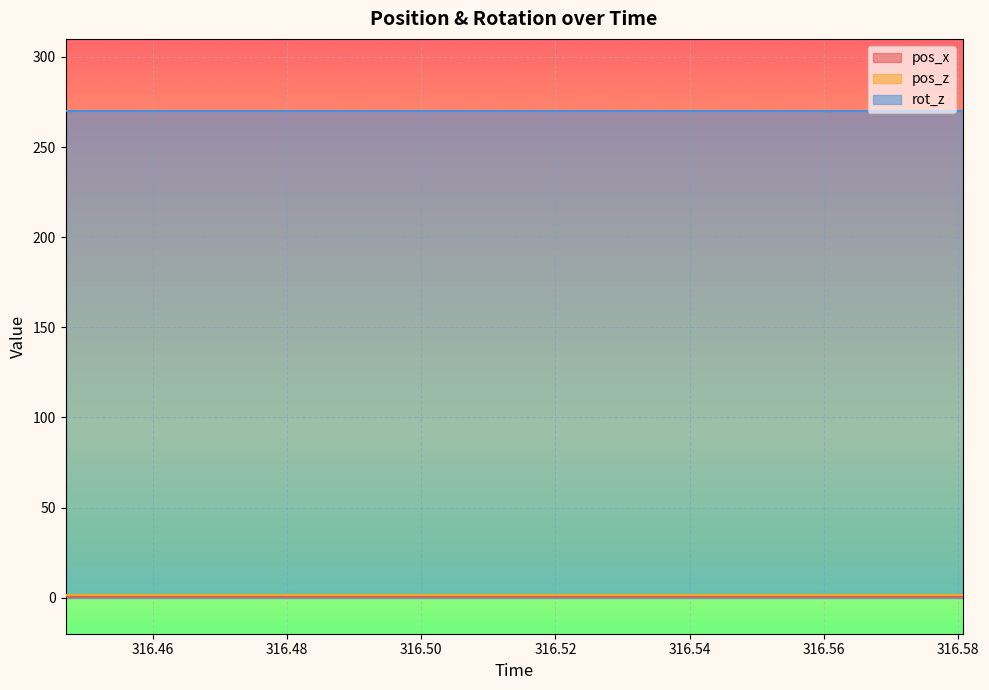

What are all the series names shown in the legend?

pos_x, pos_z, rot_z